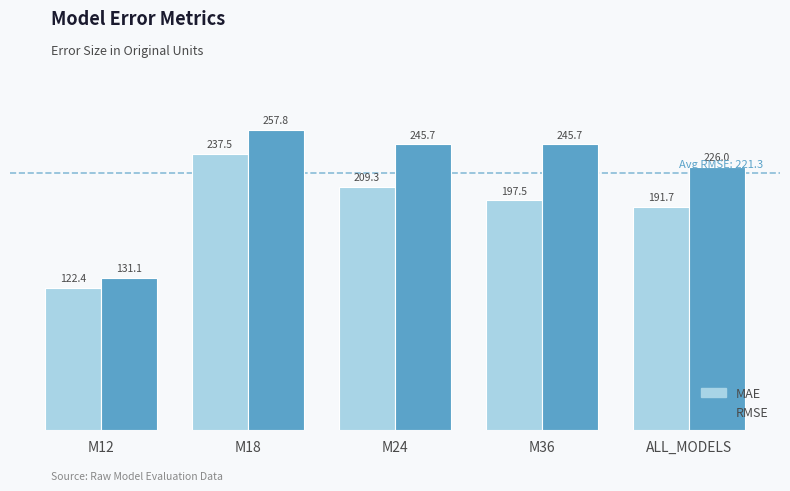

Which series has the widest spread of values?

RMSE